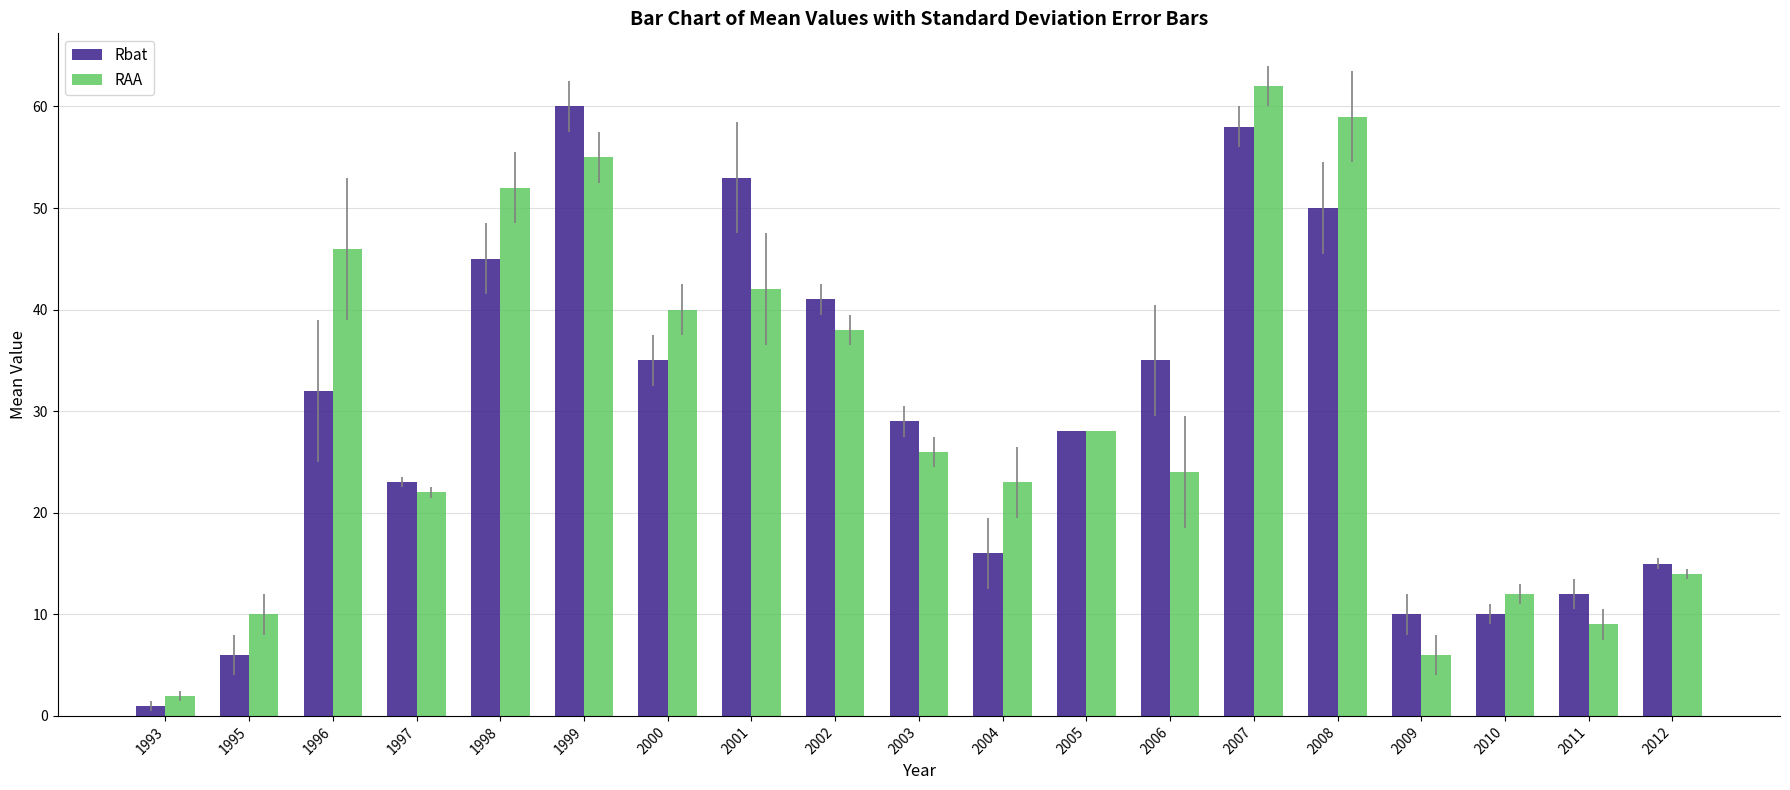

Which series changed the most between 1999 and 2009?

Rbat